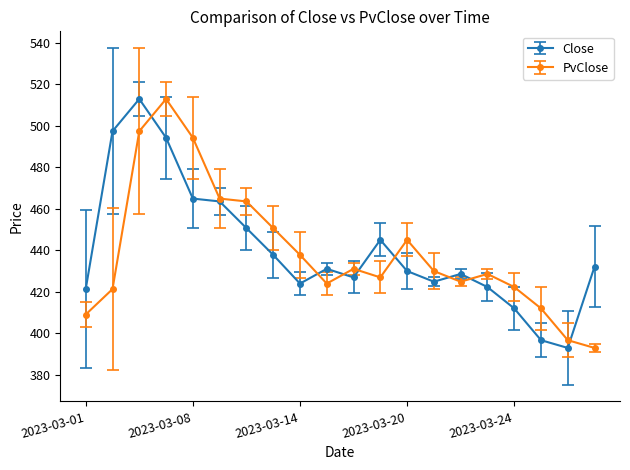

What is the value of the Close point at the 7th from the left?

450.6